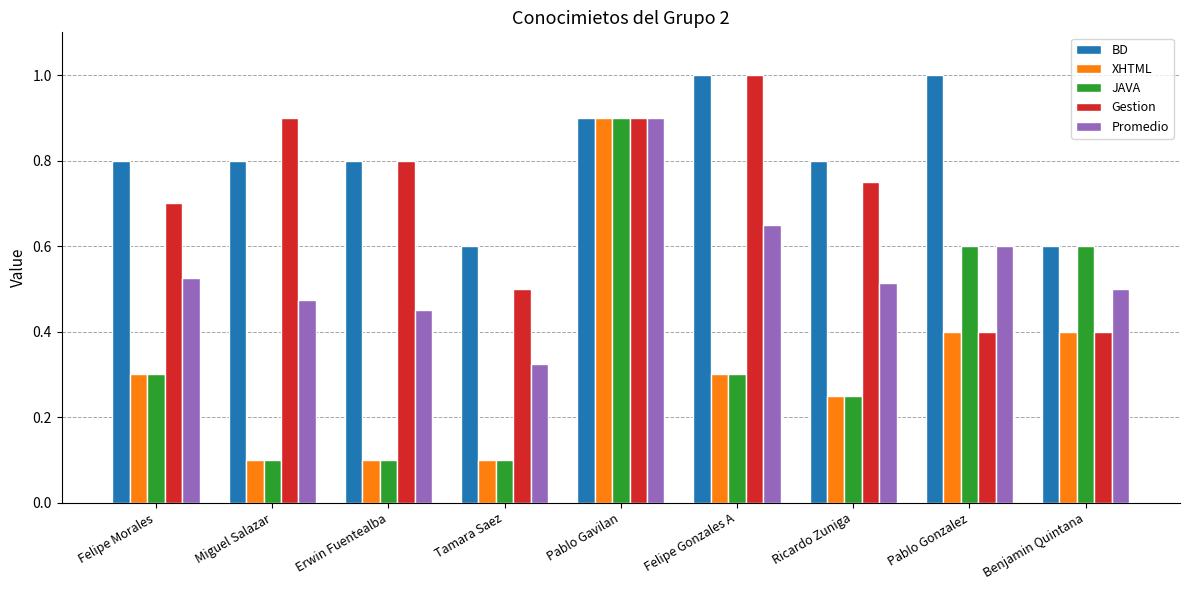

What is the spread (max minus min) of values at Pablo Gonzalez?

0.6